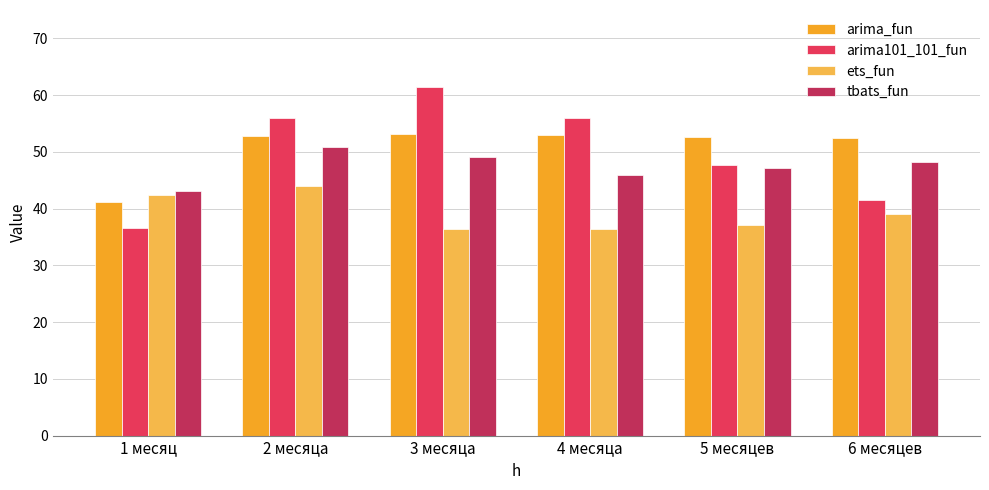

Which series has the largest total across all categories?

arima_fun